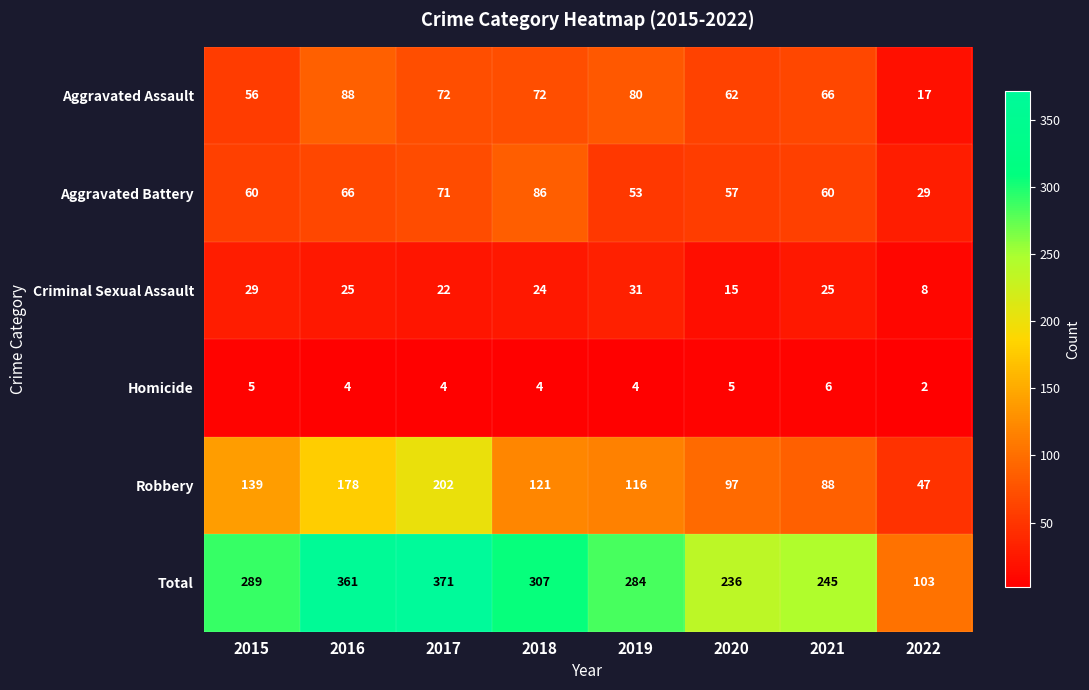

Which series changed the most between 2016 and 2018?

Robbery